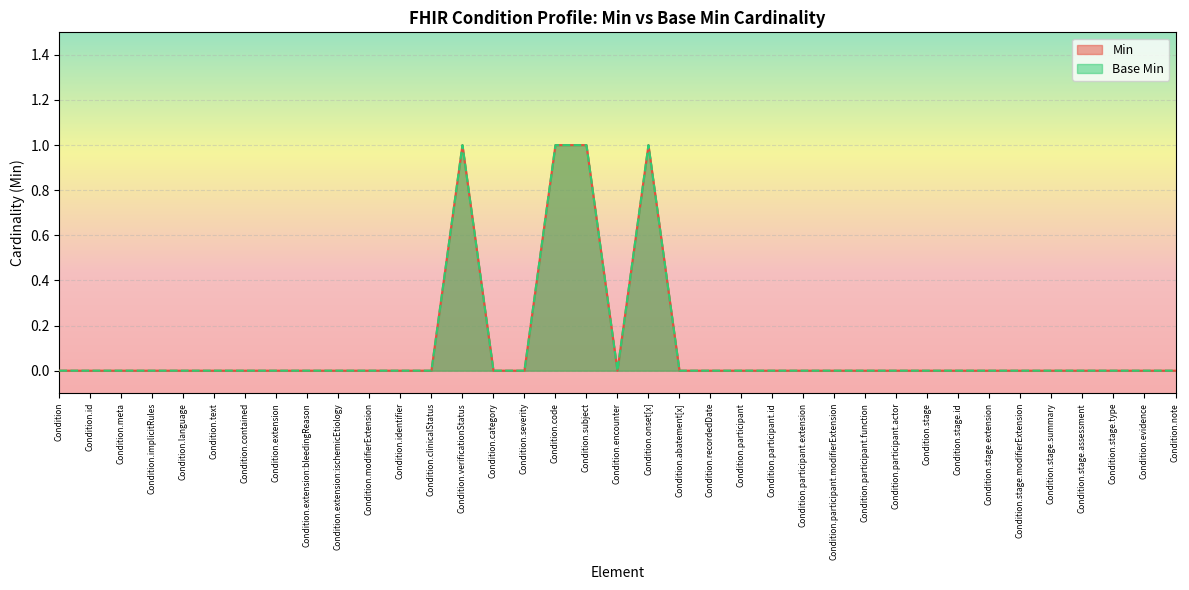

What is the sum of all Base Min values?

4